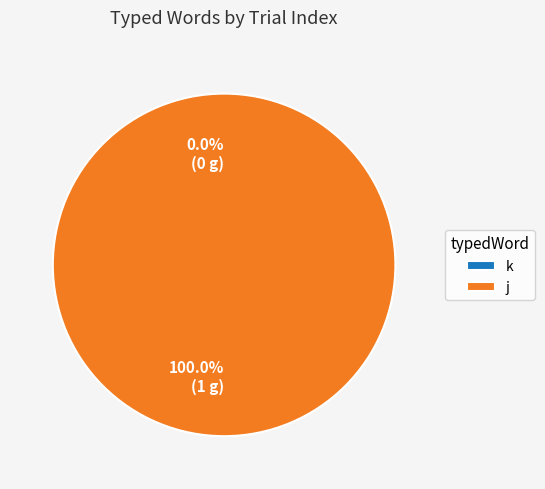

How many slices are in this pie chart?

2